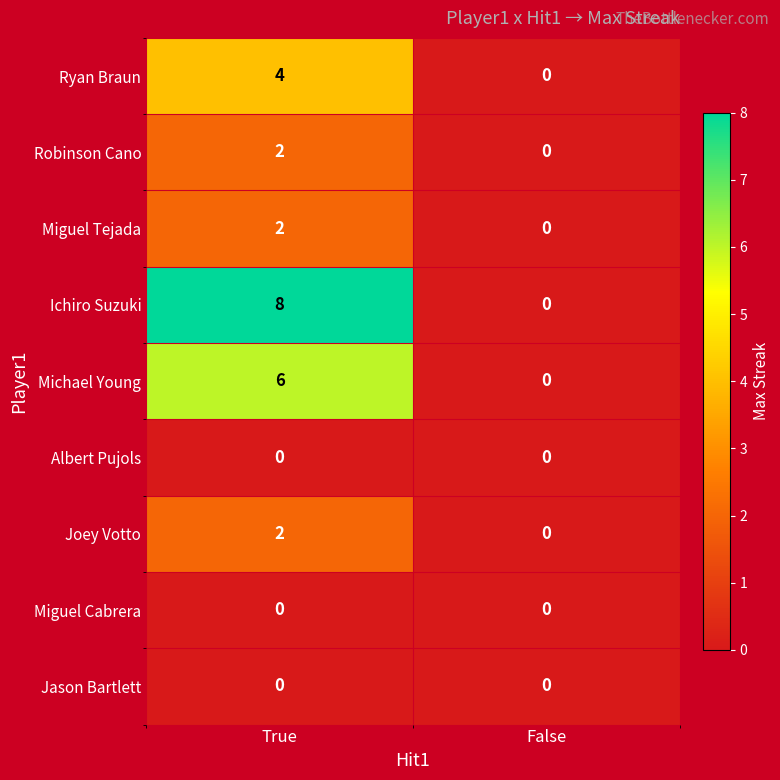

Between True and False, which series saw the biggest shift?

Ichiro Suzuki